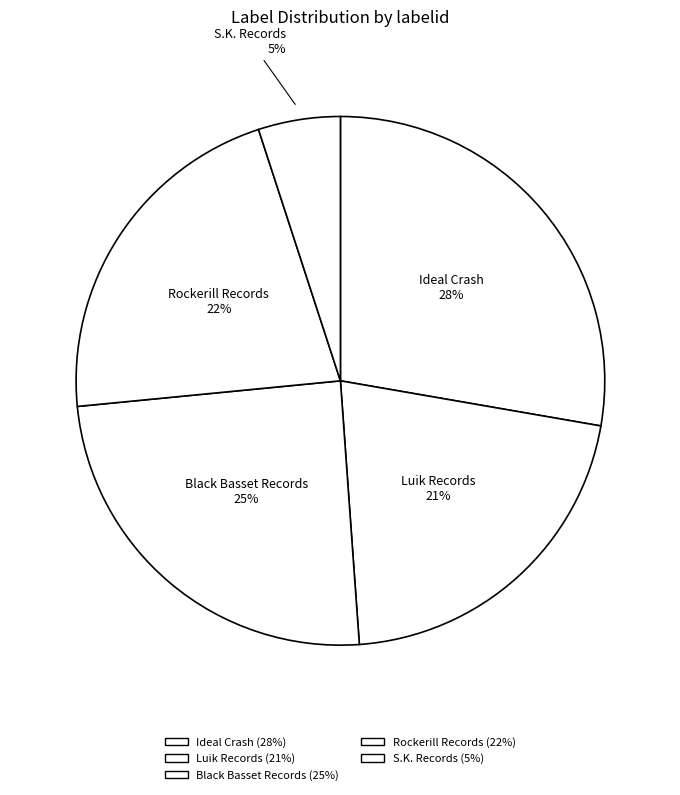

Is there a majority slice in this chart?

No